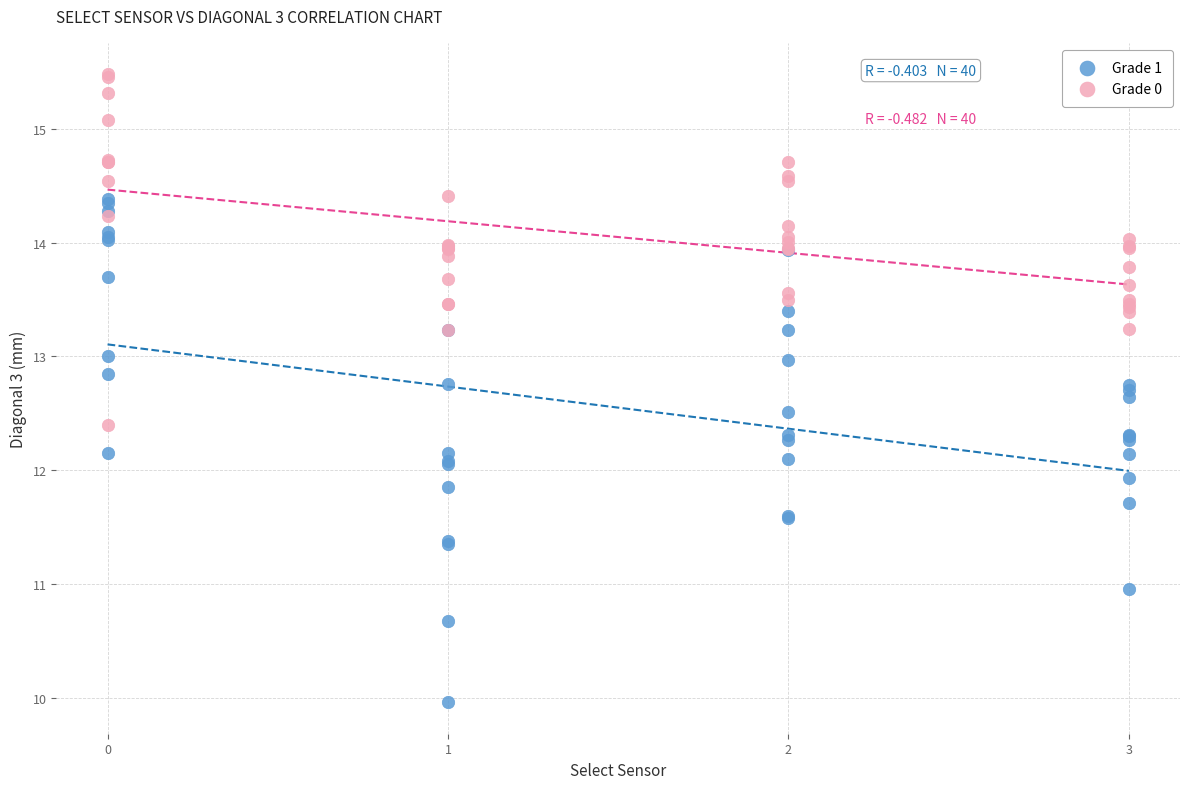

Which series contains the highest Y value?

Grade 0